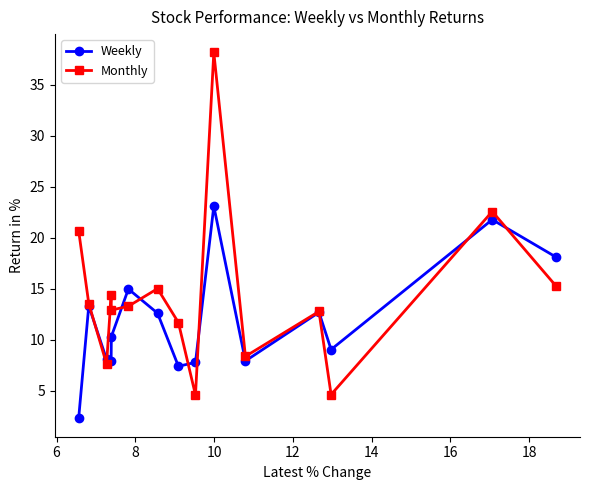

True or false: Weekly has more than 0 interior local peaks.

True